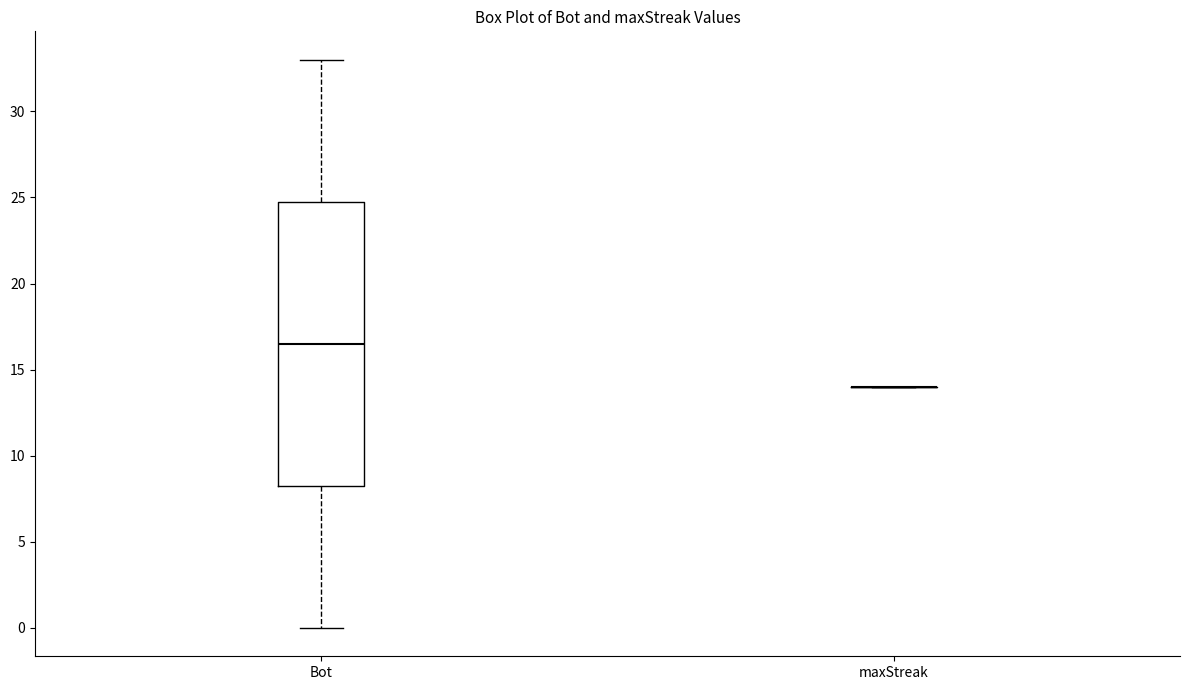

Where is the lower edge of the box for Bot on the y-axis? The values are not printed on the chart, so give them approximately, as read against the axis.

8.5